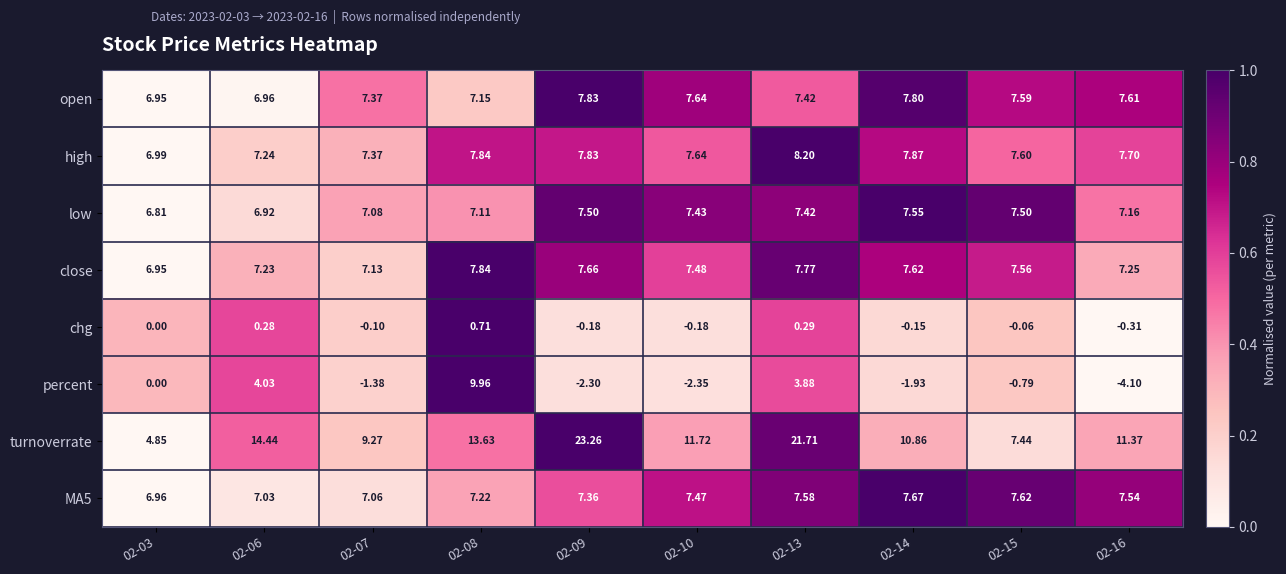

Between 02-09 and 02-14, which series saw the biggest shift?

turnoverrate